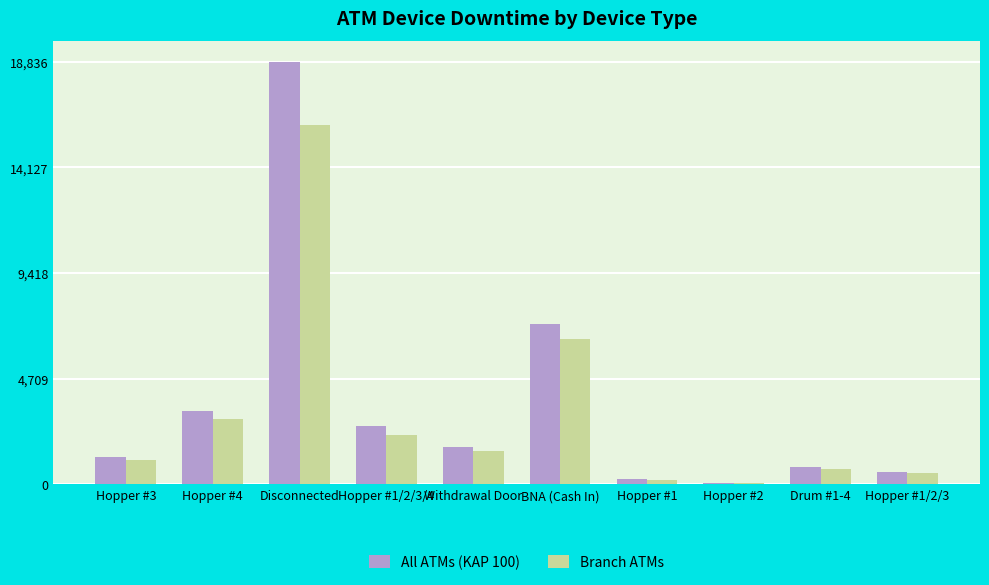

Count the number of data series in this chart.

2